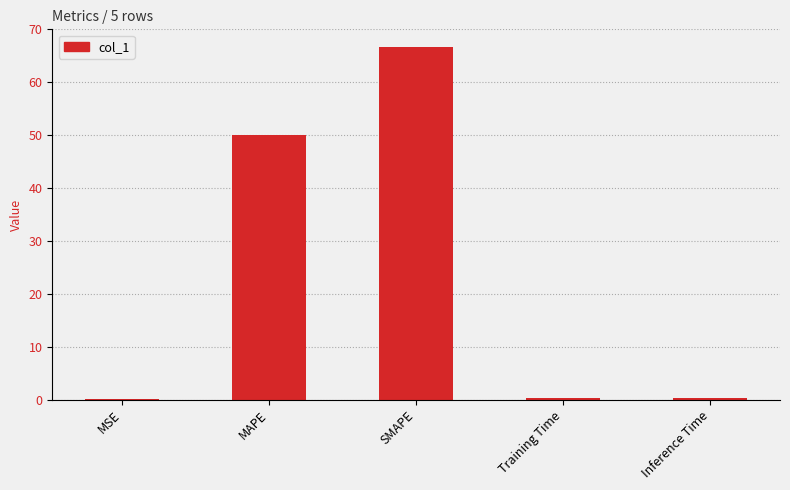

Between MSE and MAPE, which is larger?

MAPE